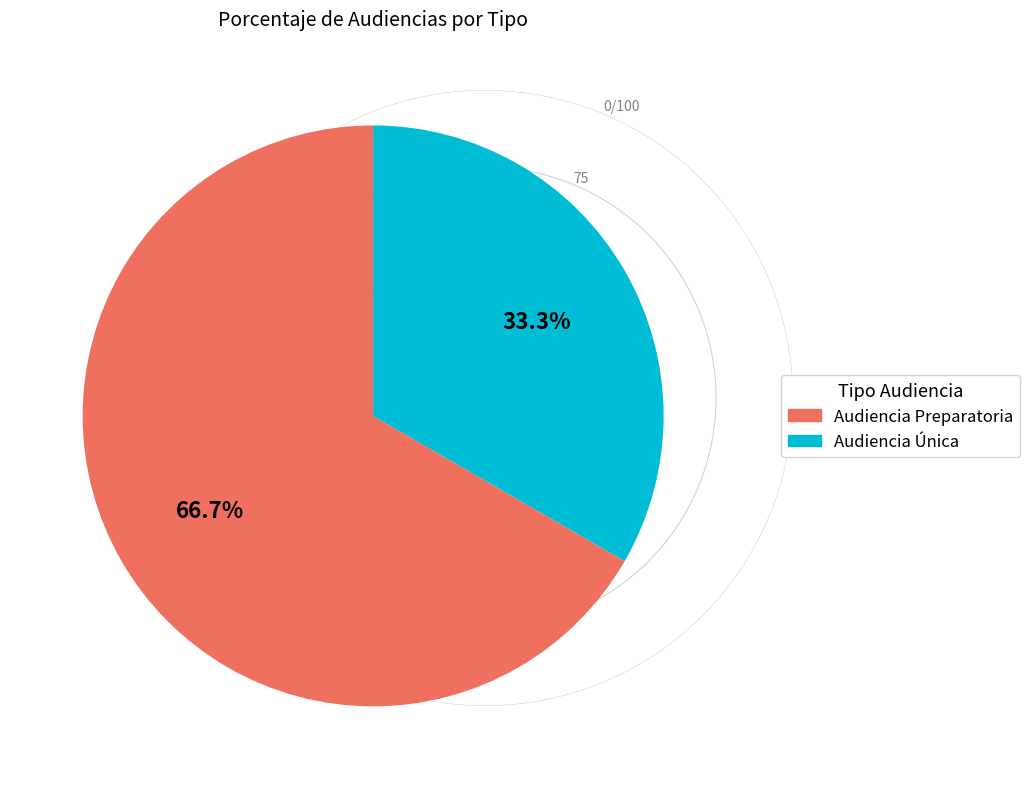

Does Audiencia Única account for over 50% of the chart?

No